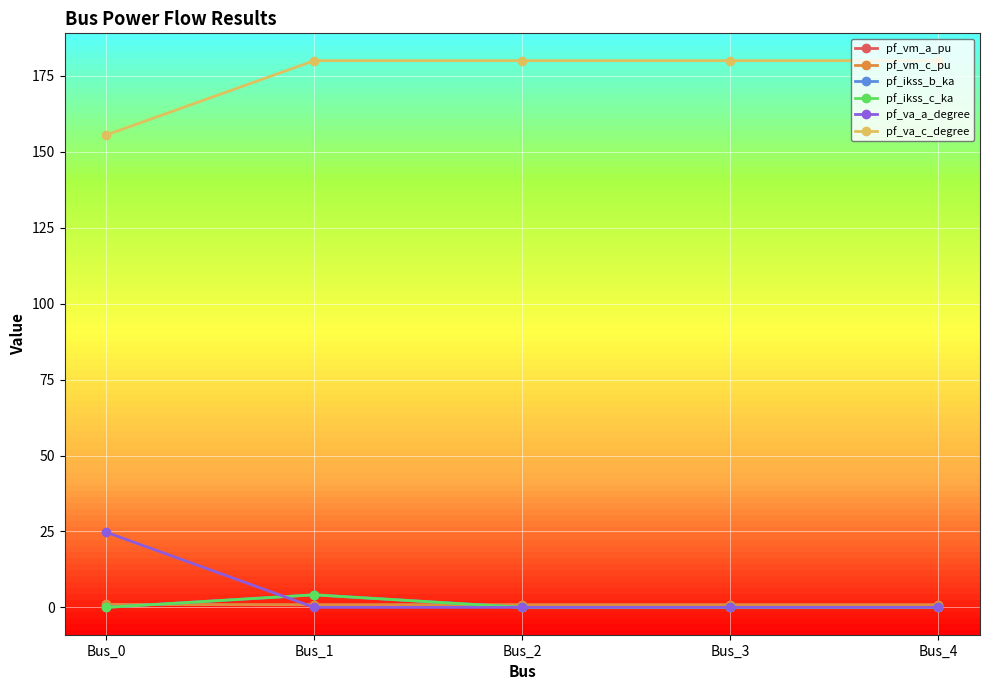

Is this an area chart (filled region under the line)?

No